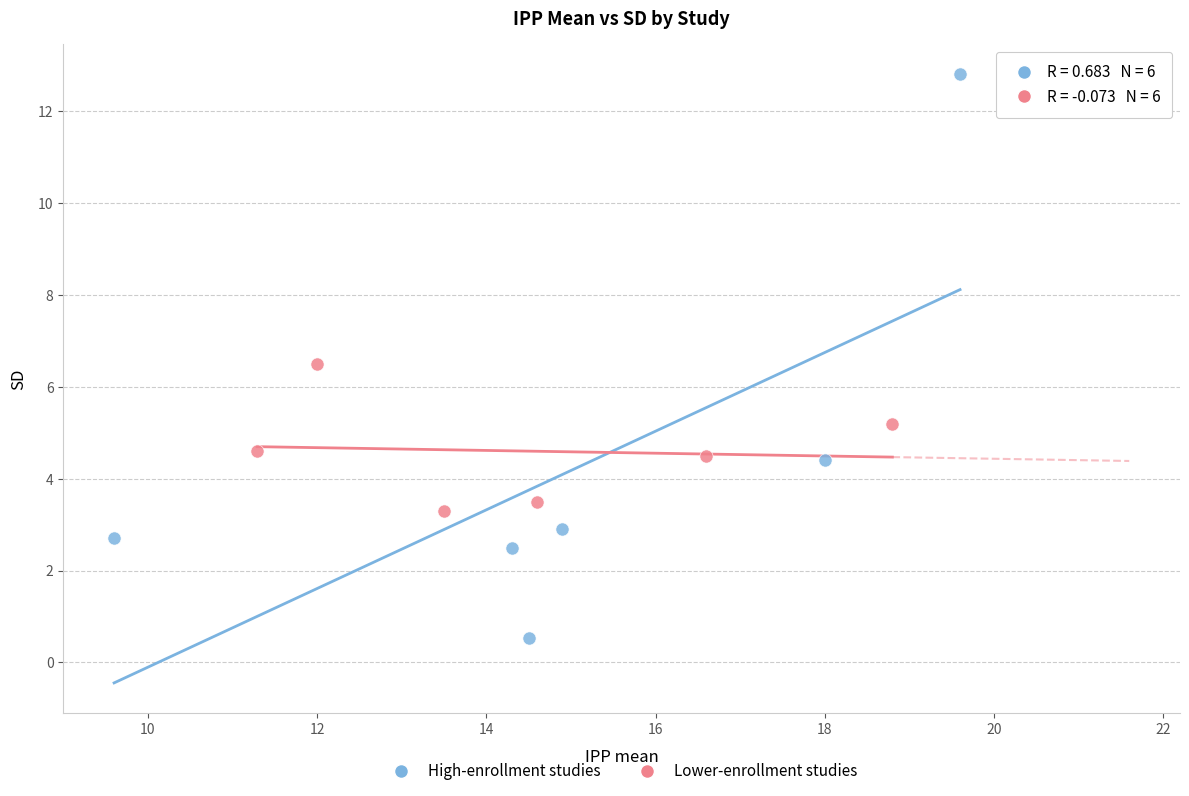

Which series contains the lowest Y value?

High-enrollment studies